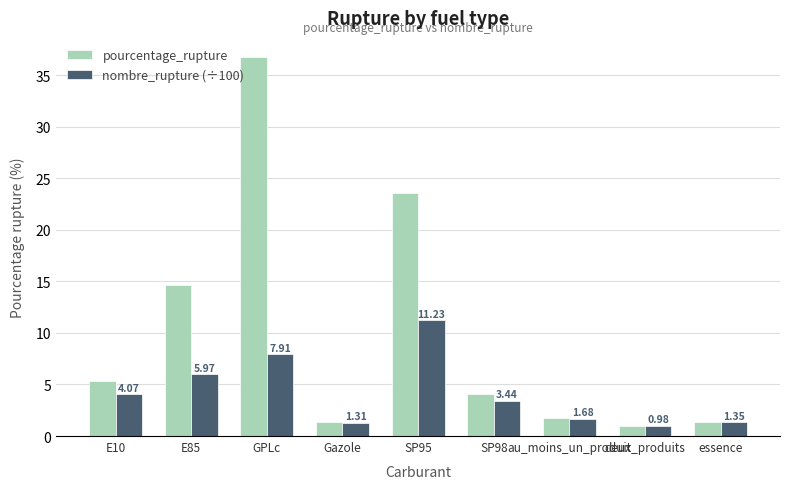

List the labels in order of pourcentage_rupture value, largest first.

GPLc, SP95, E85, E10, SP98, au_moins_un_produit, essence, Gazole, deux_produits